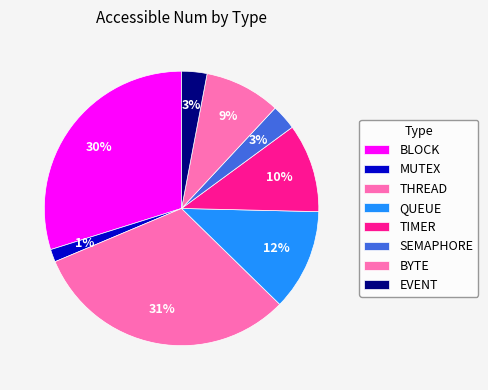

Count the number of slices in the pie.

8